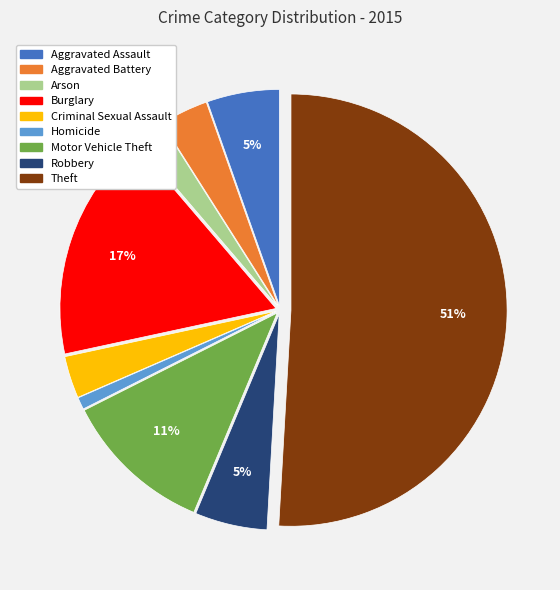

The Arson slice represents 2% of the pie. True or false?

True